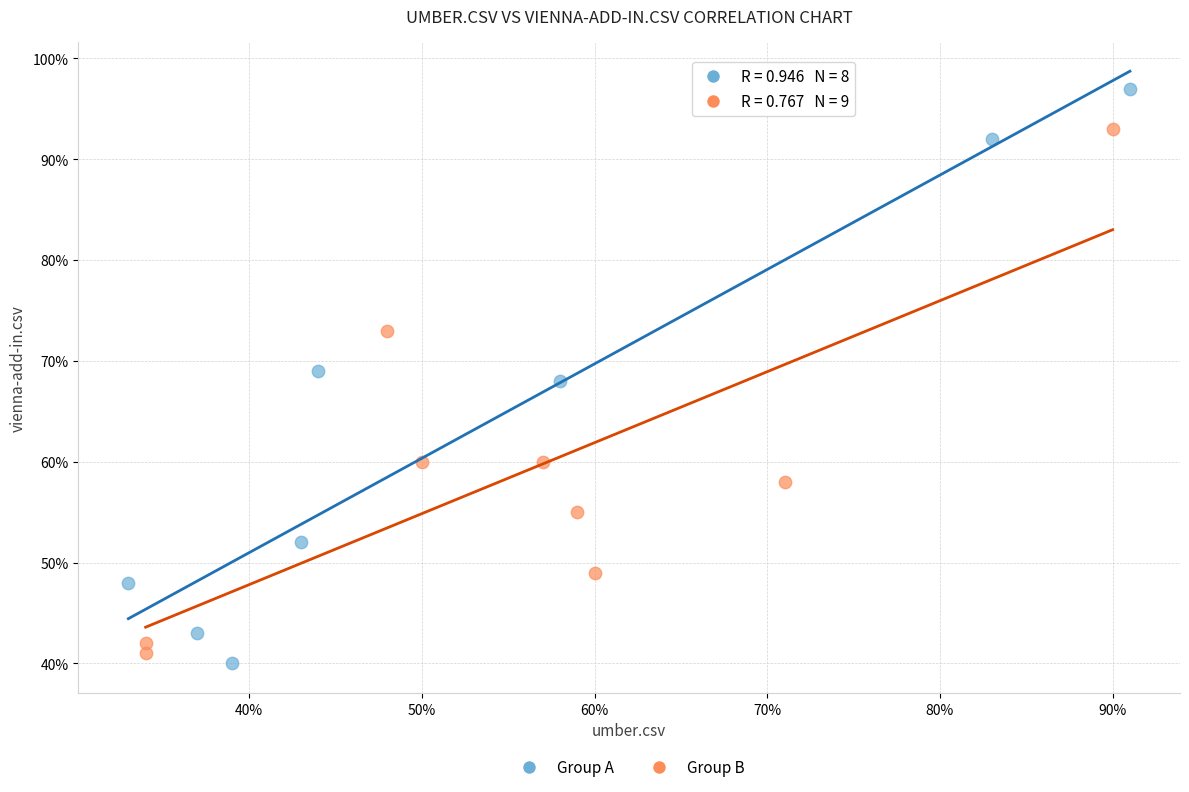

What are all the series names shown in the legend?

Group A, Group B